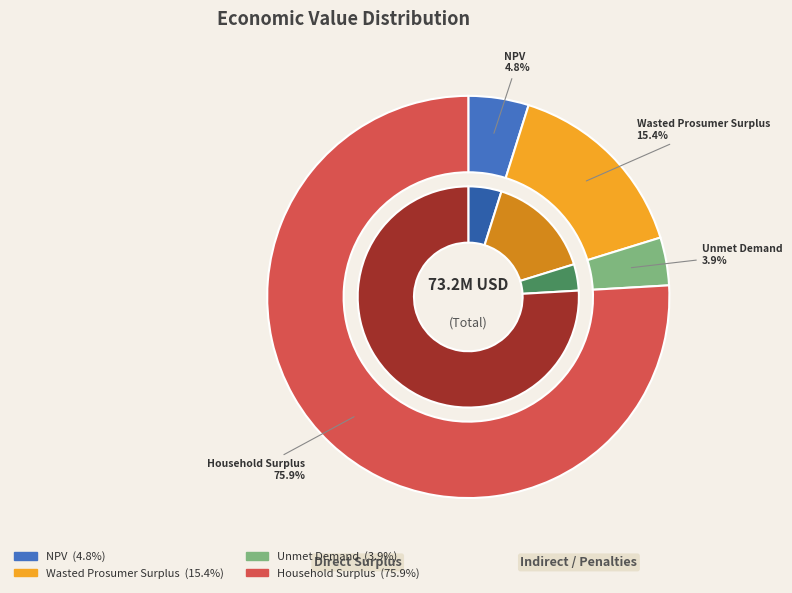

How many slices are in this pie chart?

4